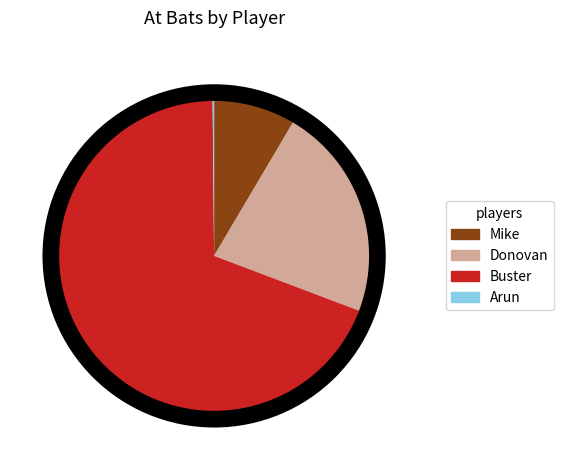

Which slice is the largest?

Buster